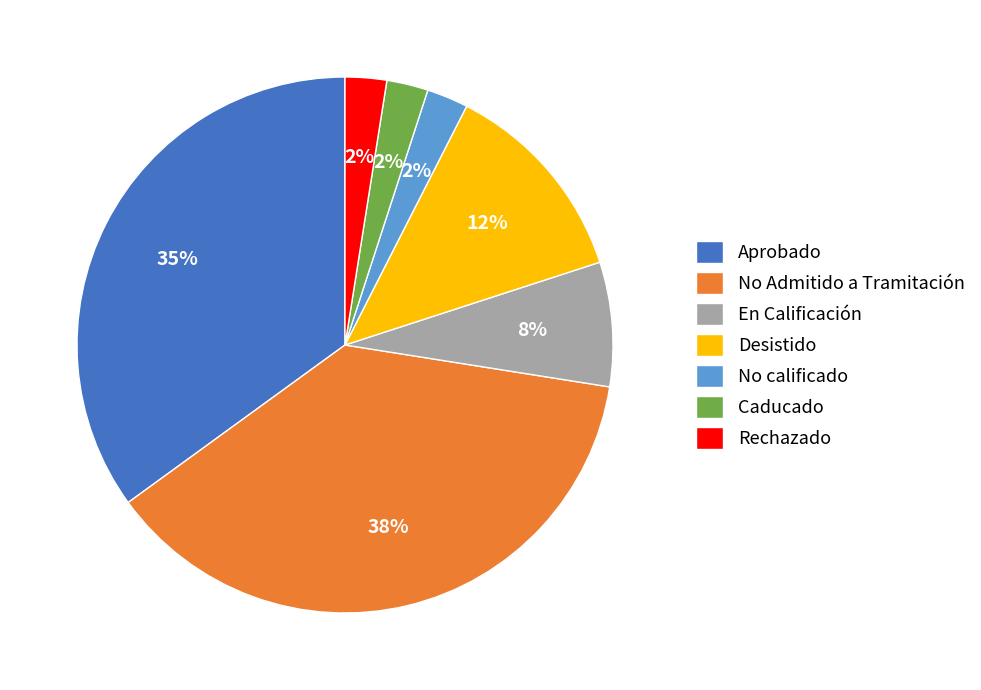

Combined, do Caducado and En Calificación account for over 50%?

No